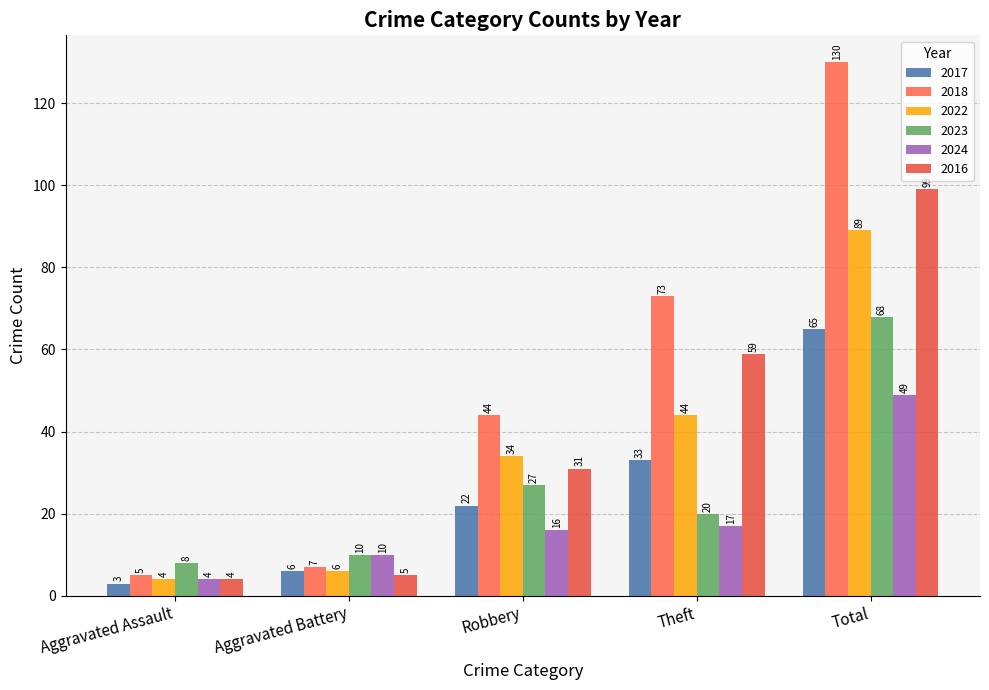

What is the greatest value displayed?

130